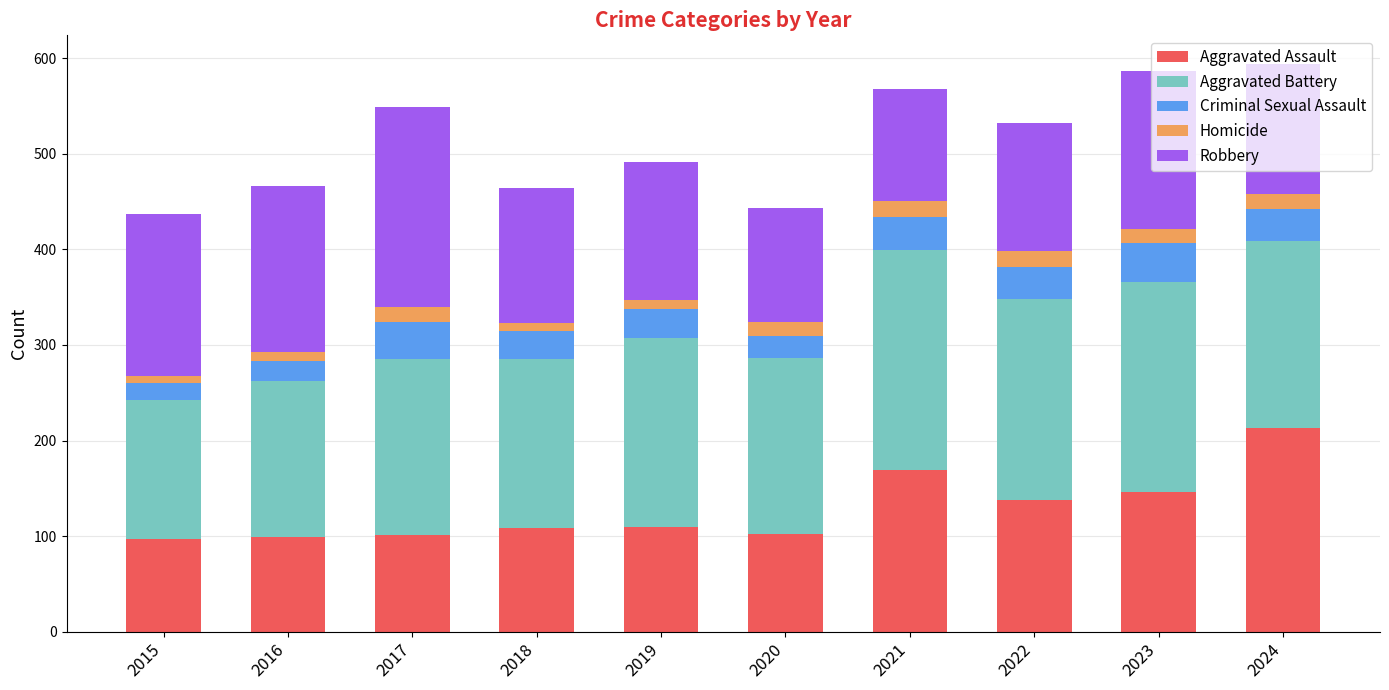

What is the lowest value of the Aggravated Assault series?

97